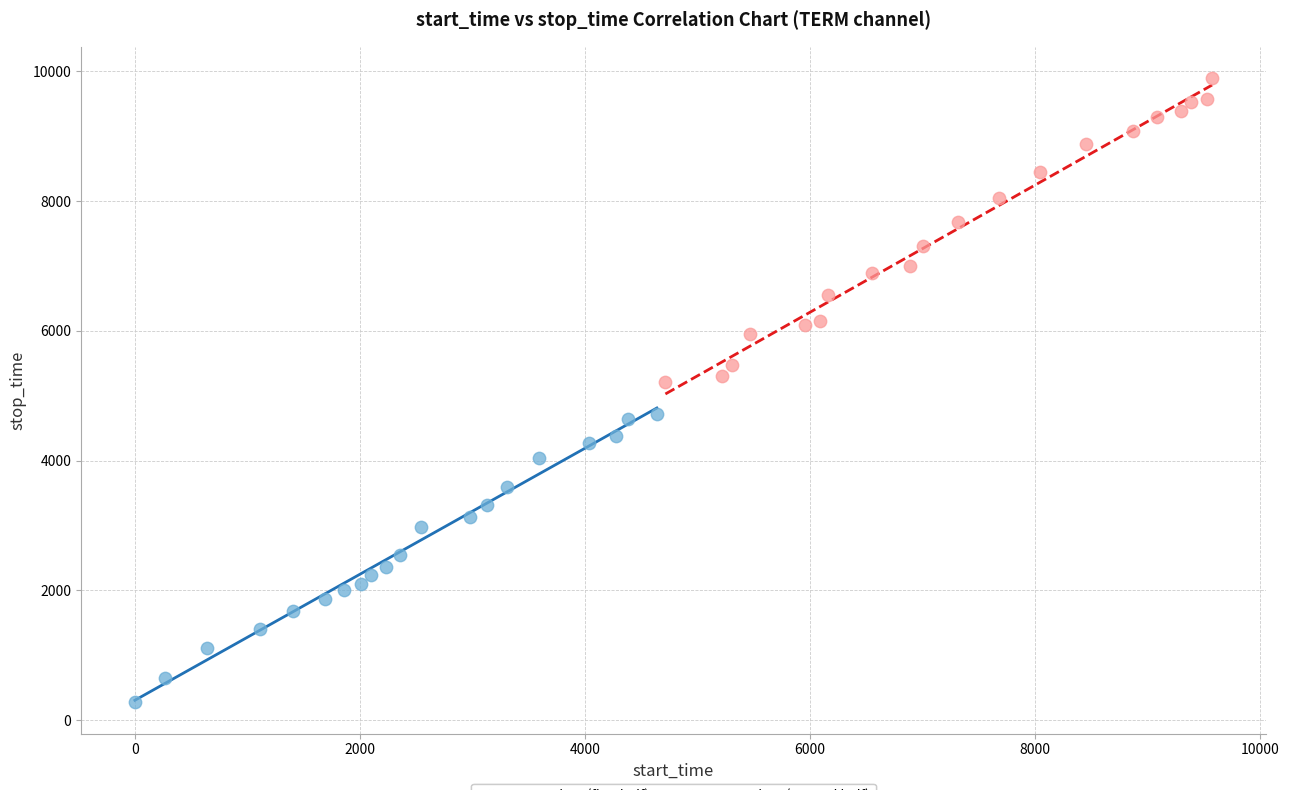

Which series has the widest spread of Y values?

start_time (second half)